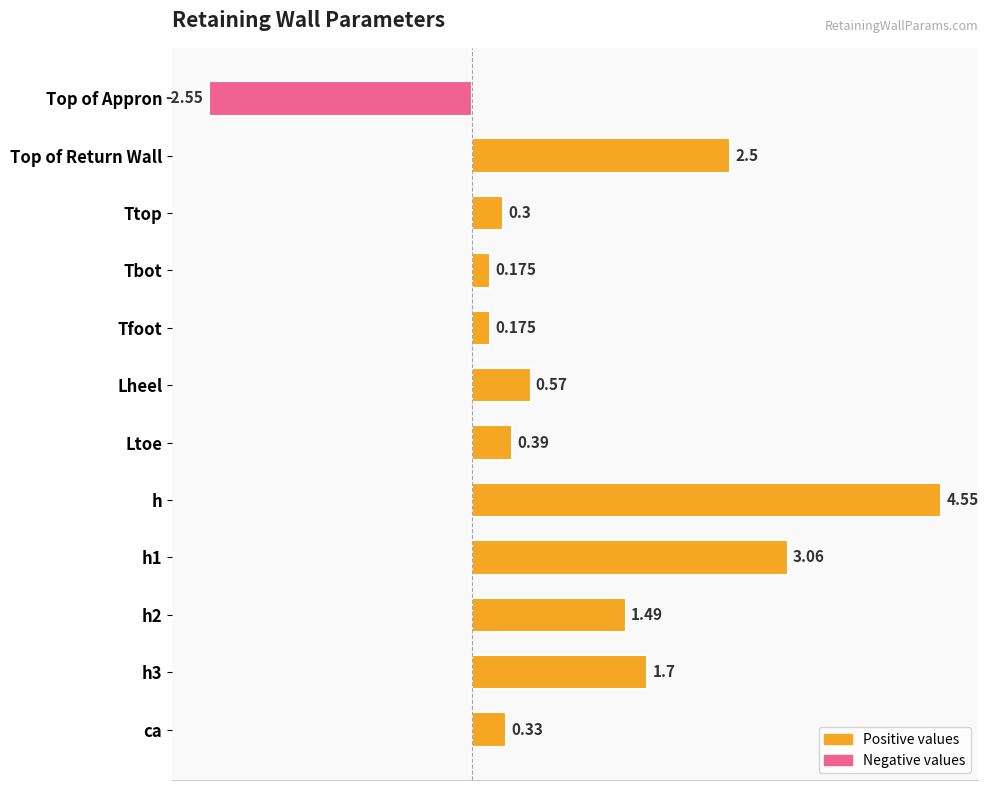

How many bars are there in total?

12